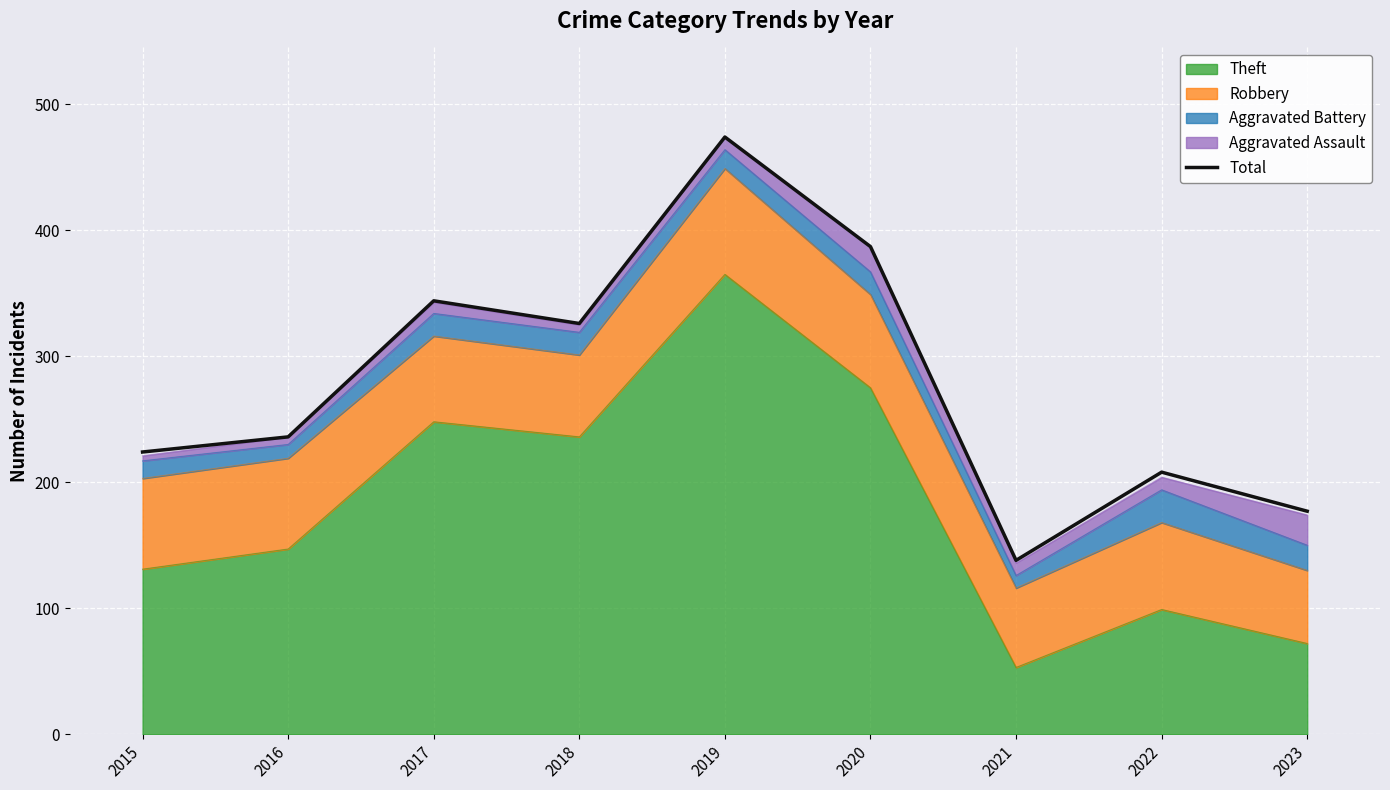

List the labels in order of value, smallest first.

2021, 2023, 2022, 2015, 2016, 2018, 2017, 2020, 2019